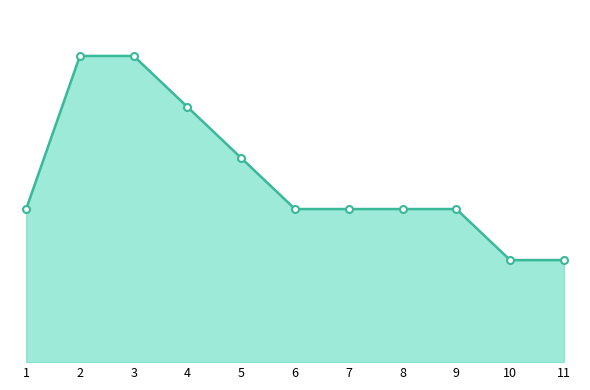

True or false: there are more than 2 points higher than both neighbors.

False